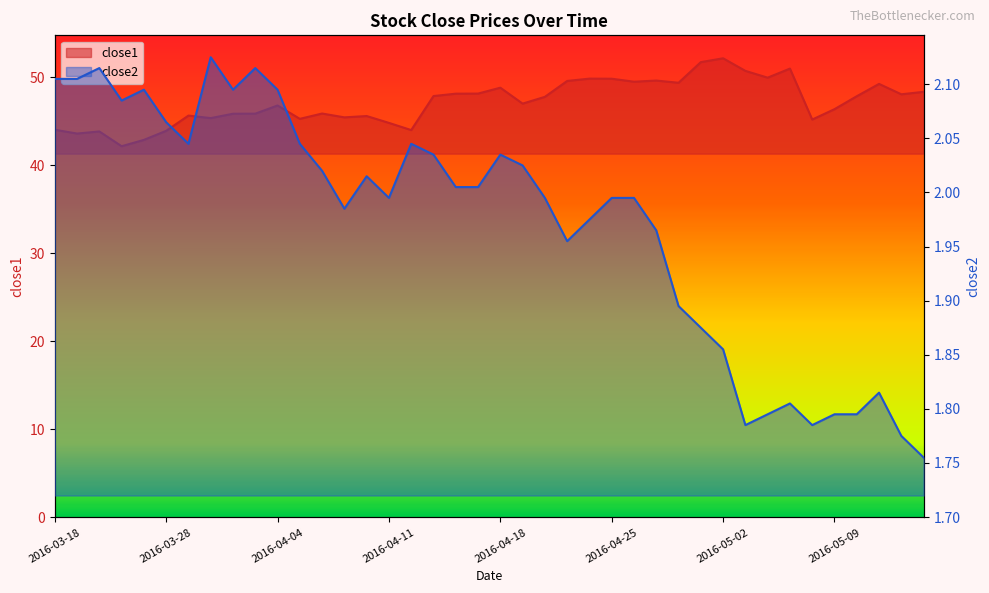

How many values in the close2 series exceed 2?

20